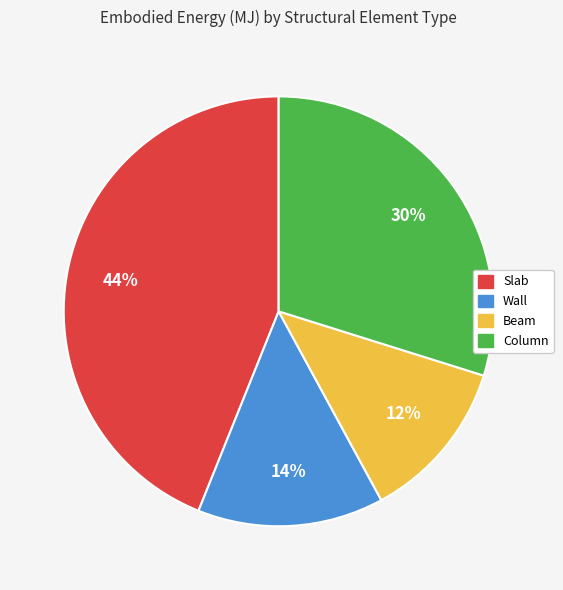

The Beam slice represents 12% of the pie. True or false?

True